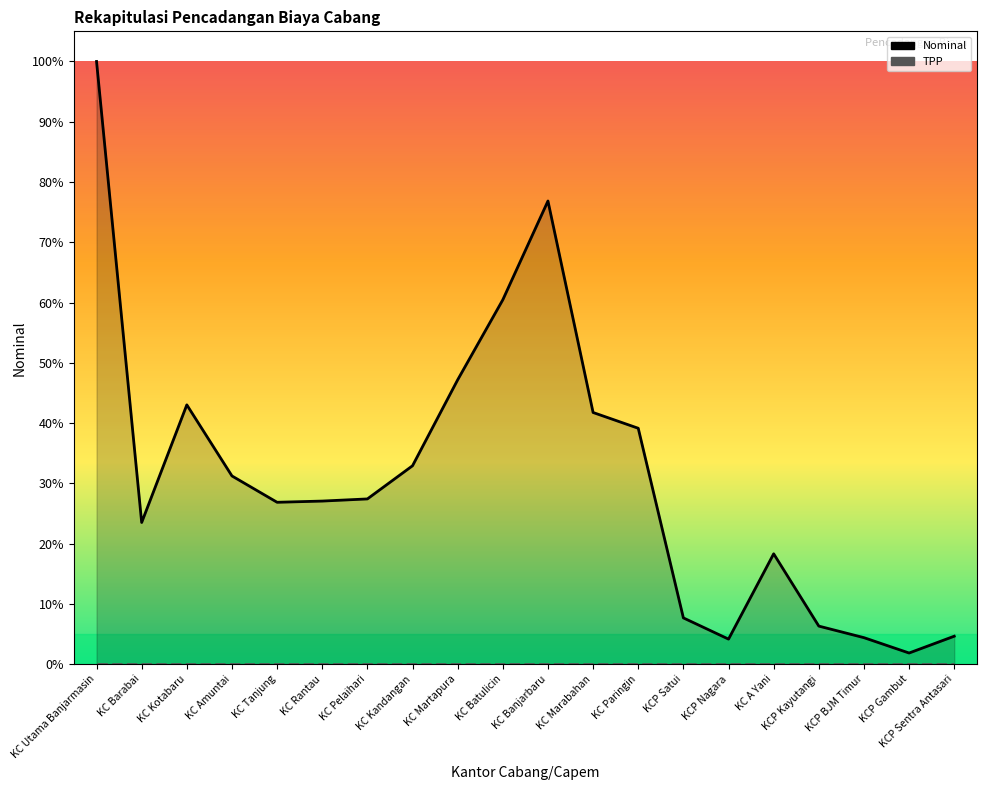

Is it true that Nominal equals 39.1 at KC Paringin?

True